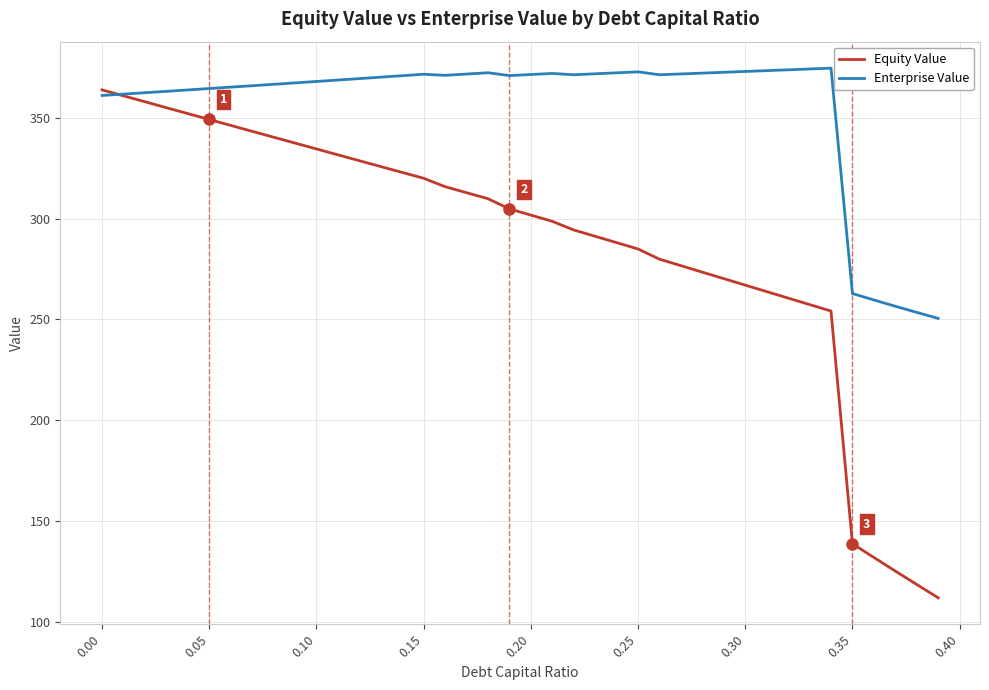

What is the maximum value for Enterprise Value?

374.7